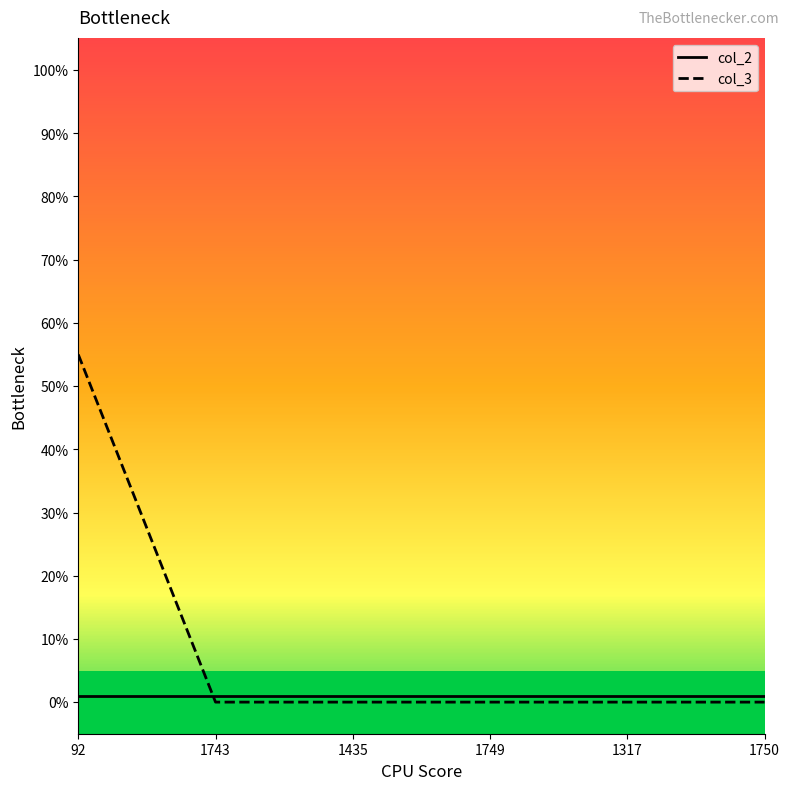

At which category is the sum across all series the highest?

92